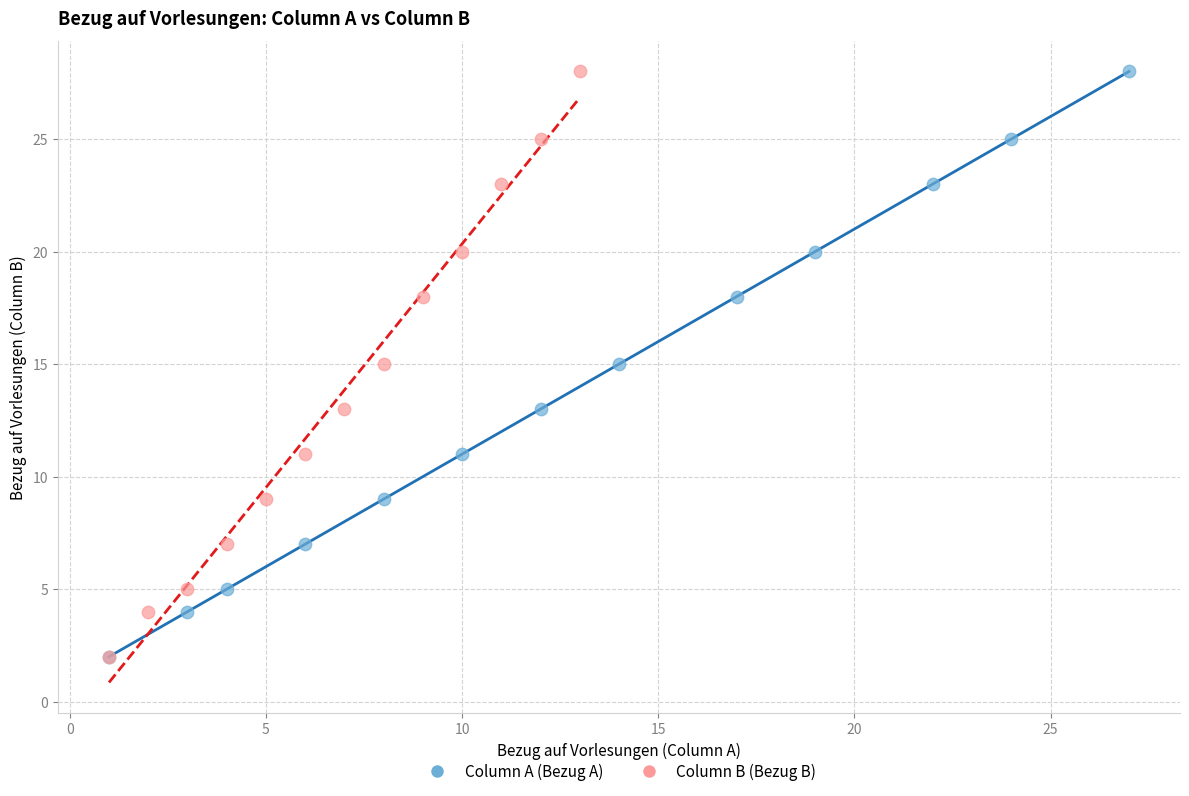

What are all the series names shown in the legend?

Column A (Bezug A), Column B (Bezug B)